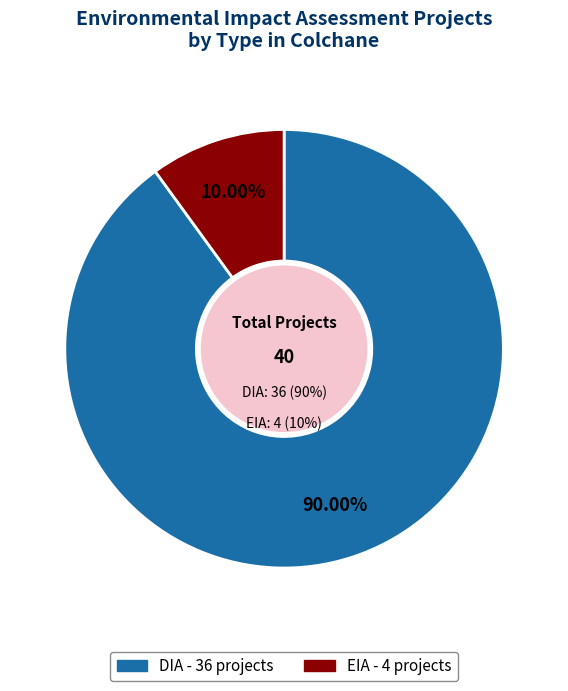

The DIA slice represents 75% of the pie. True or false?

False